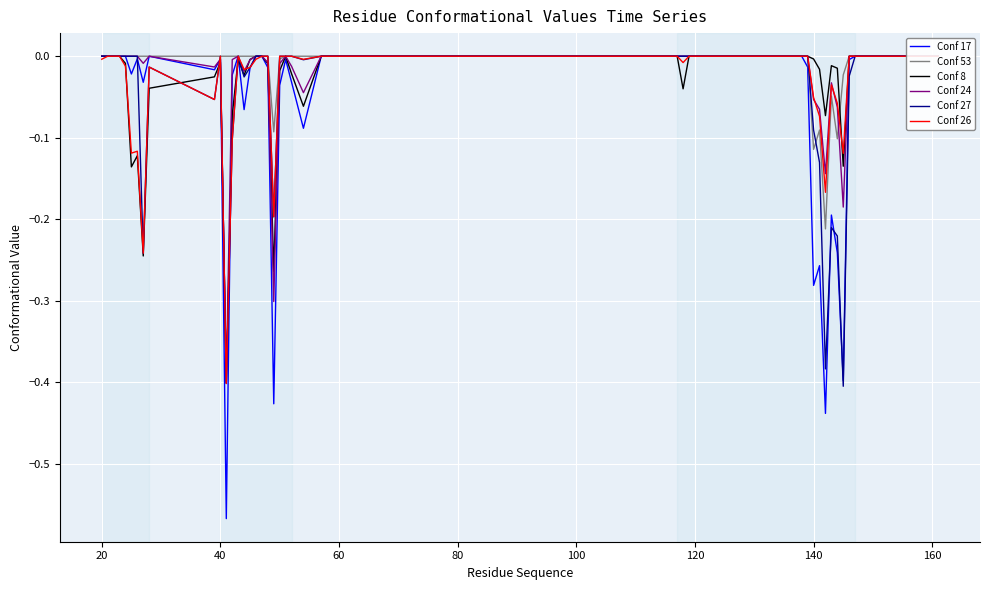

What are all the series names shown in the legend?

Conf 17, Conf 53, Conf 8, Conf 24, Conf 27, Conf 26